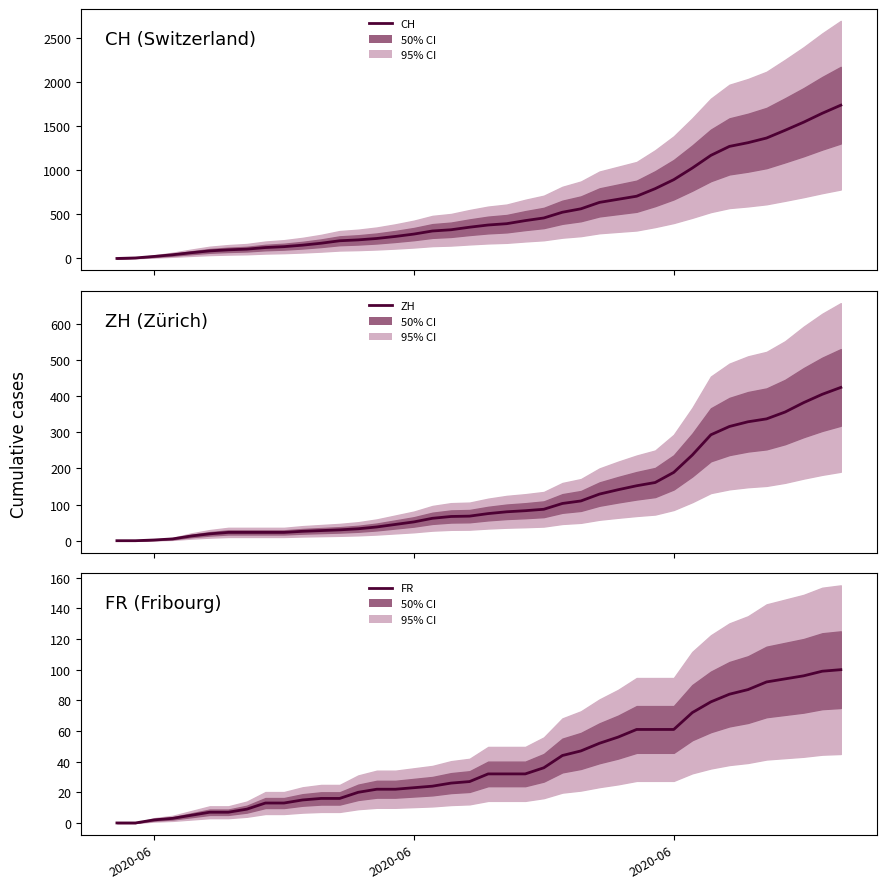

True or false: FR and CH intersect in this chart.

False